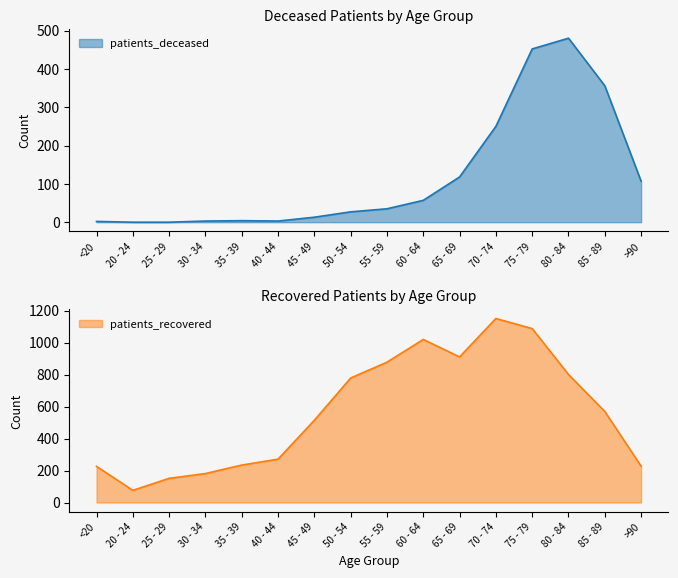

List the series in order of their overall mean, lowest first.

patients_deceased, patients_recovered